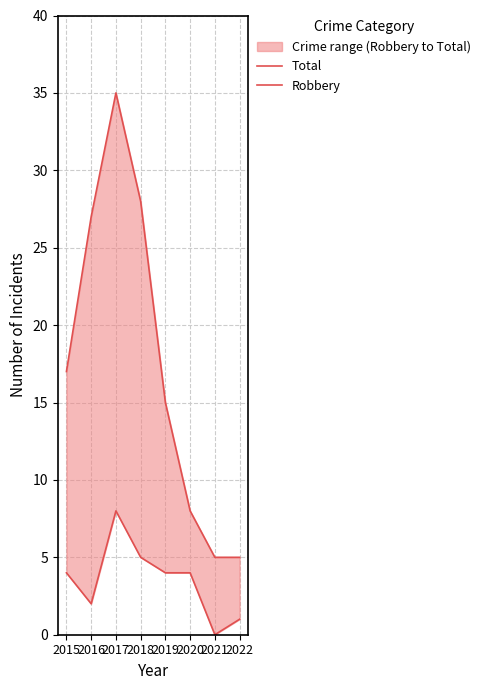

Count the number of categories in the chart.

8